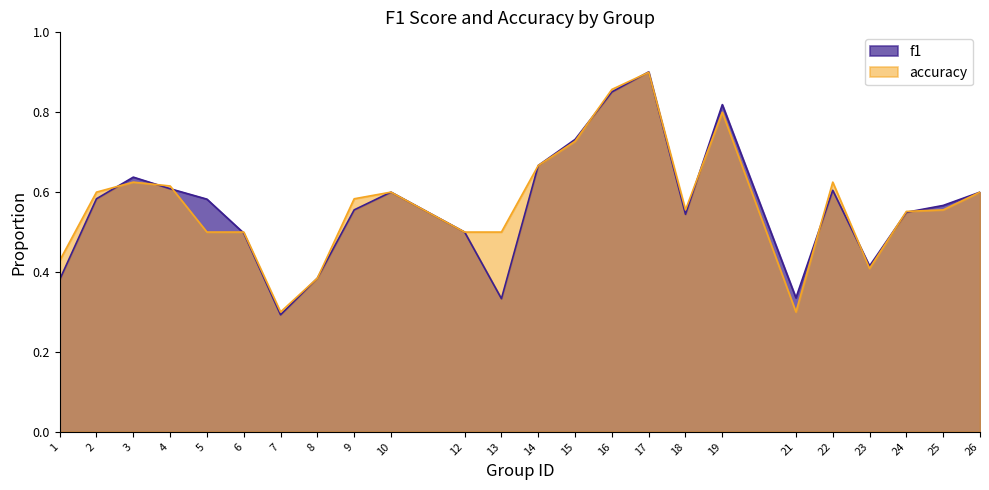

How many data points does each series have?

24